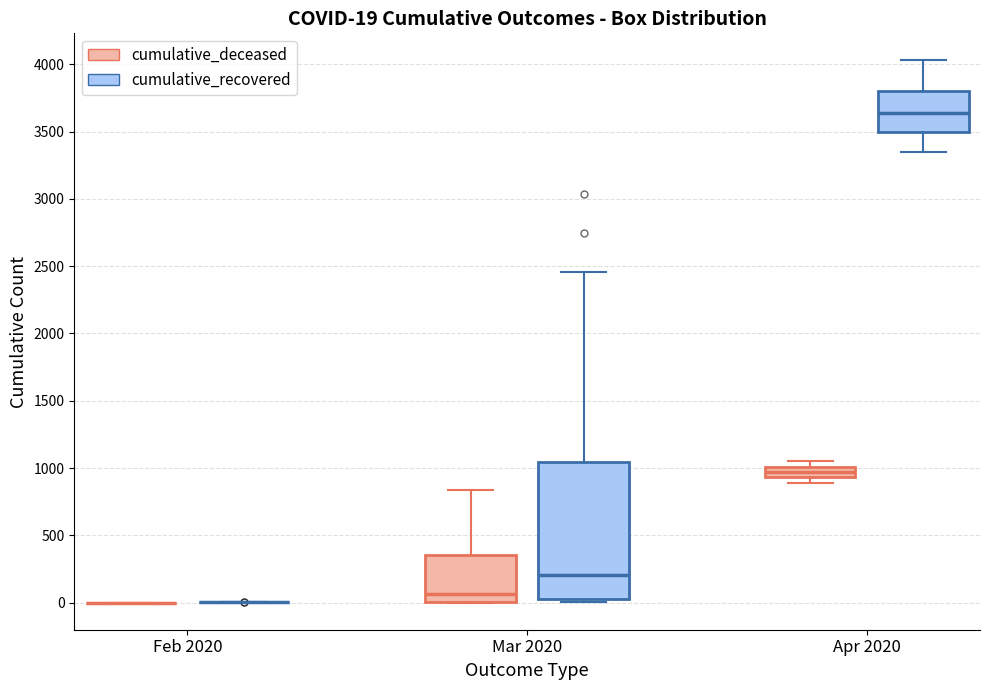

Which box is the tallest, from its lower edge to its upper edge?

Mar 2020 (cumulative_recovered)